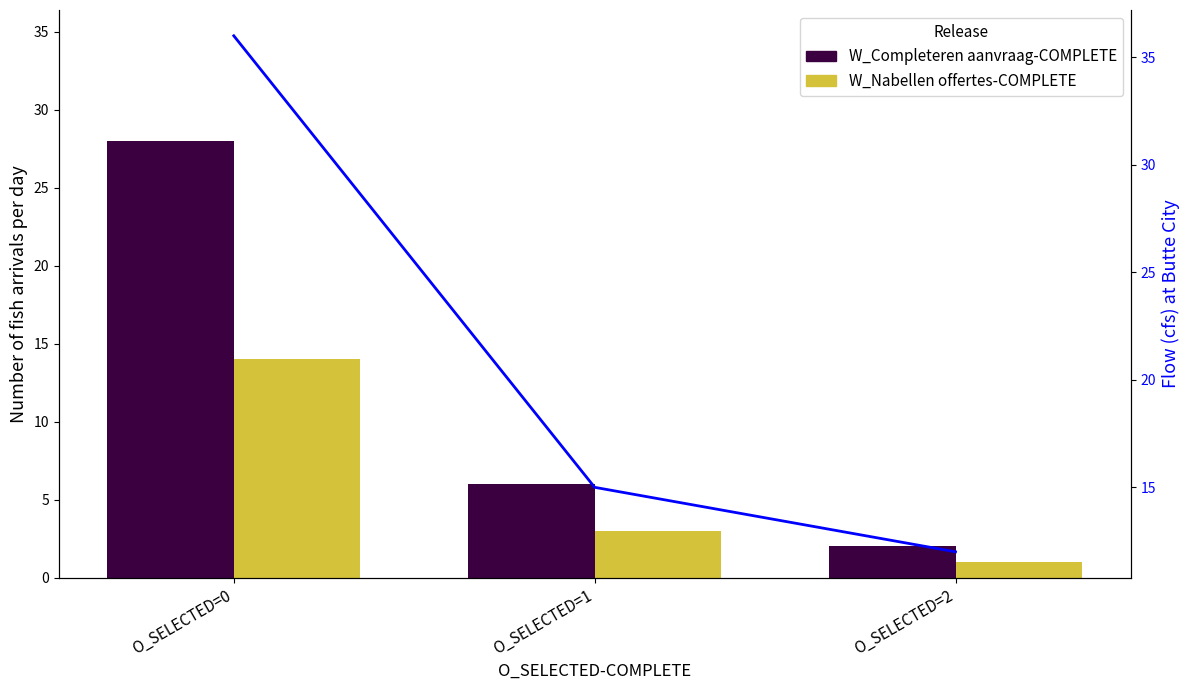

What is the sum of the W_Nabellen offertes-COMPLETE values at O_SELECTED=0 and O_SELECTED=2?

15